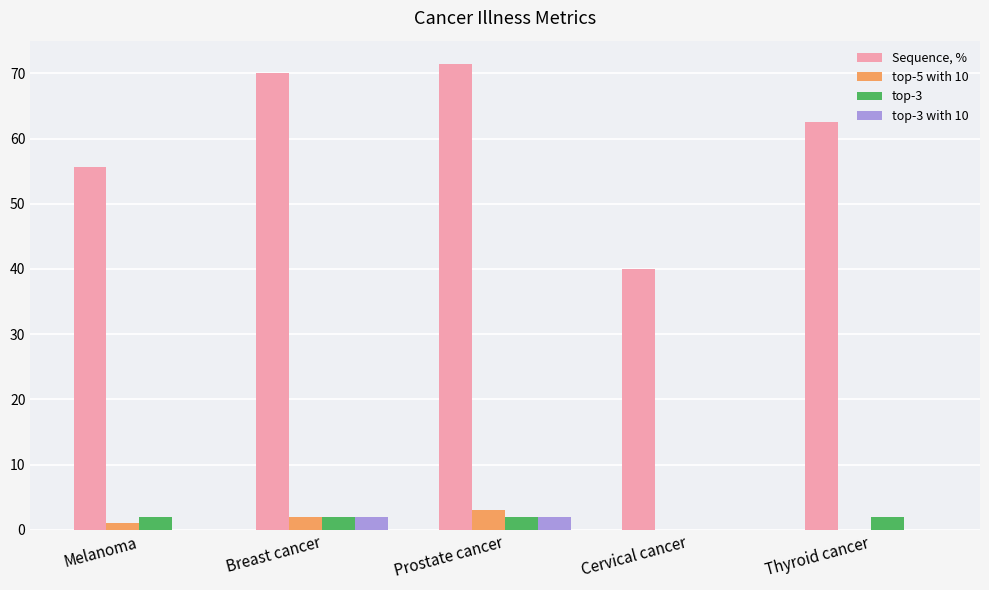

What is the total value across all series at Breast cancer?

76.0